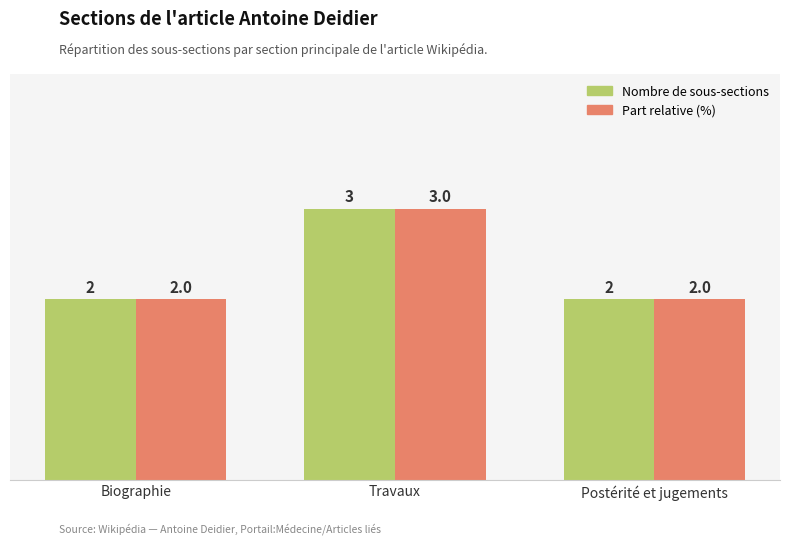

At which category is the sum across all series the highest?

Travaux